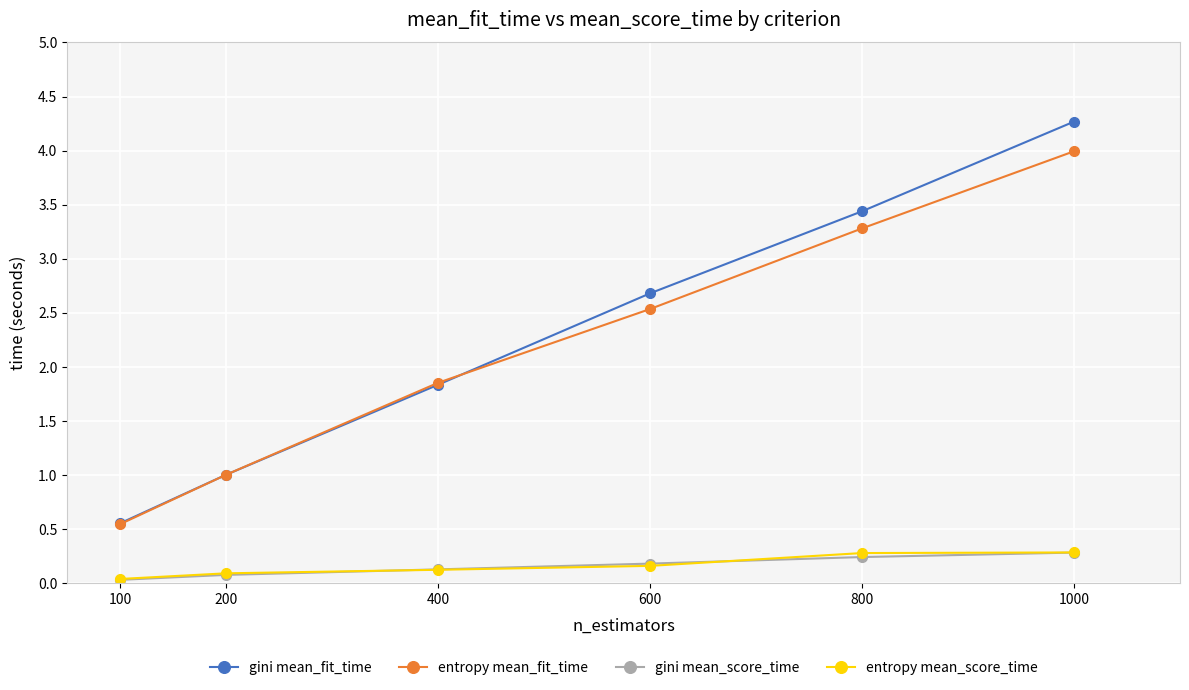

True or false: gini mean_score_time and gini mean_fit_time intersect in this chart.

False